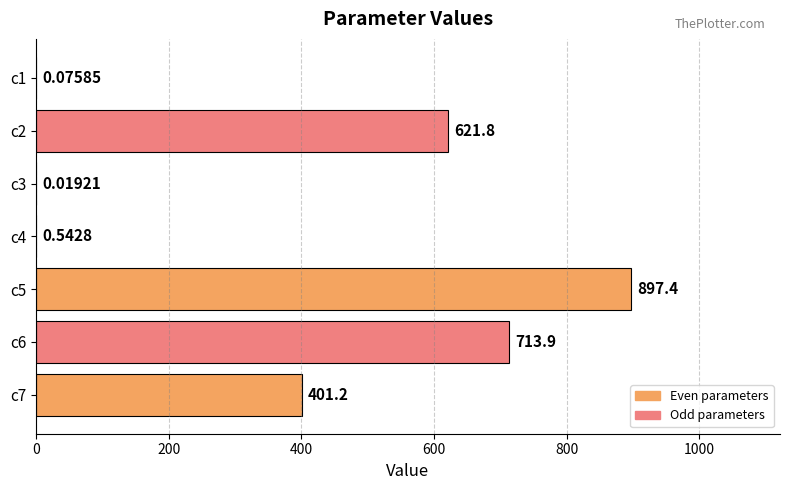

What is the sum of all values?

2634.8